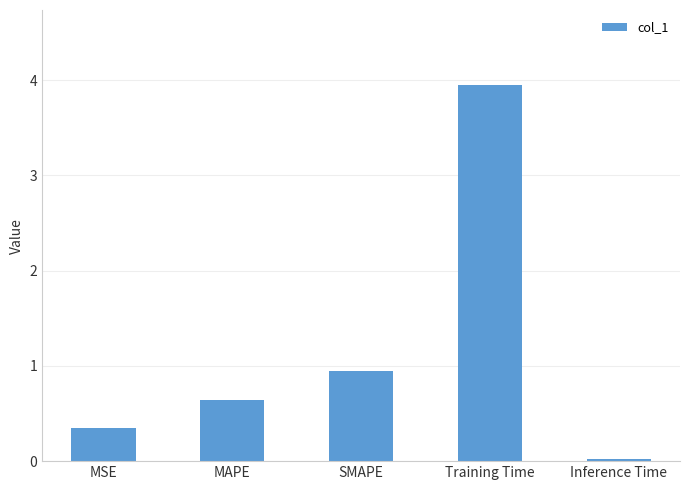

List the labels in order of value, largest first.

Training Time, SMAPE, MAPE, MSE, Inference Time